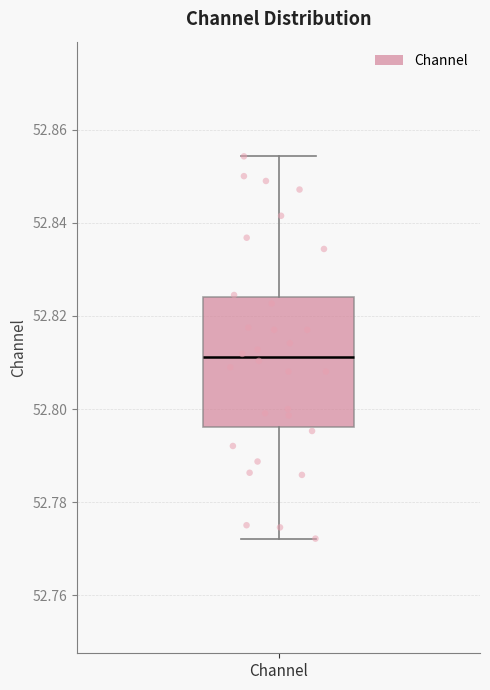

Transcribe this box plot: give where the median line is, the range the box spans, and where the two whiskers end, as read against the y-axis. The values are not printed on the chart, so give them approximately, as read against the axis.

median 52.812, box 52.796 to 52.824, whiskers 52.772 to 52.854